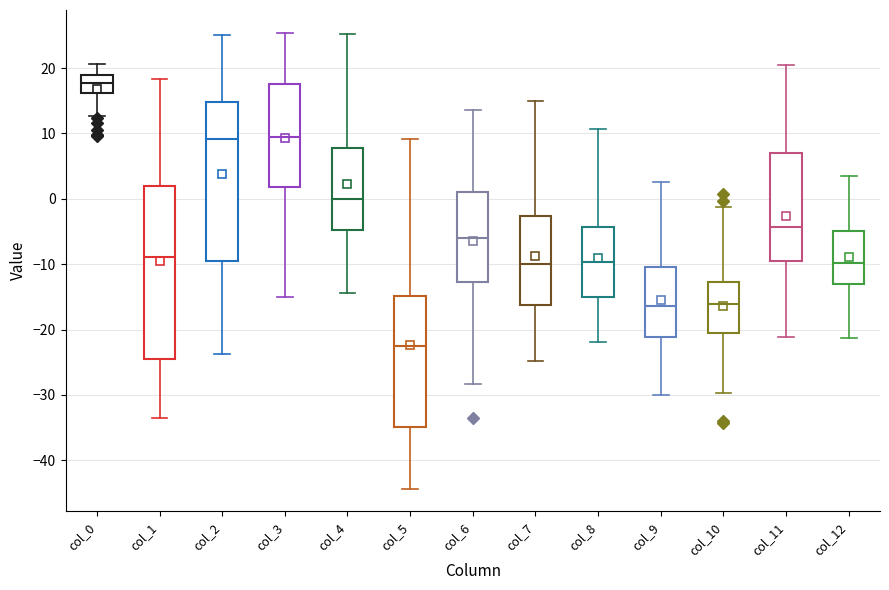

Which box's median line is the highest?

col_0